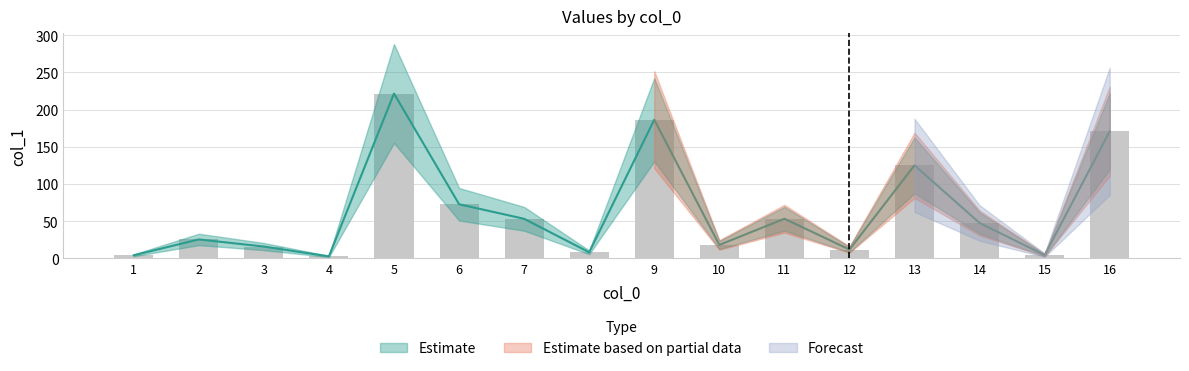

Reading left to right, transcribe all the data shown in this chart.

4=2.8	10=18.2	1=4.3	15=4.5	5=221.7	6=72.9	13=125.2	12=12.0	9=186.5	3=16.0	8=8.3	2=25.6	7=53.3	16=171.0	14=47.7	11=53.4